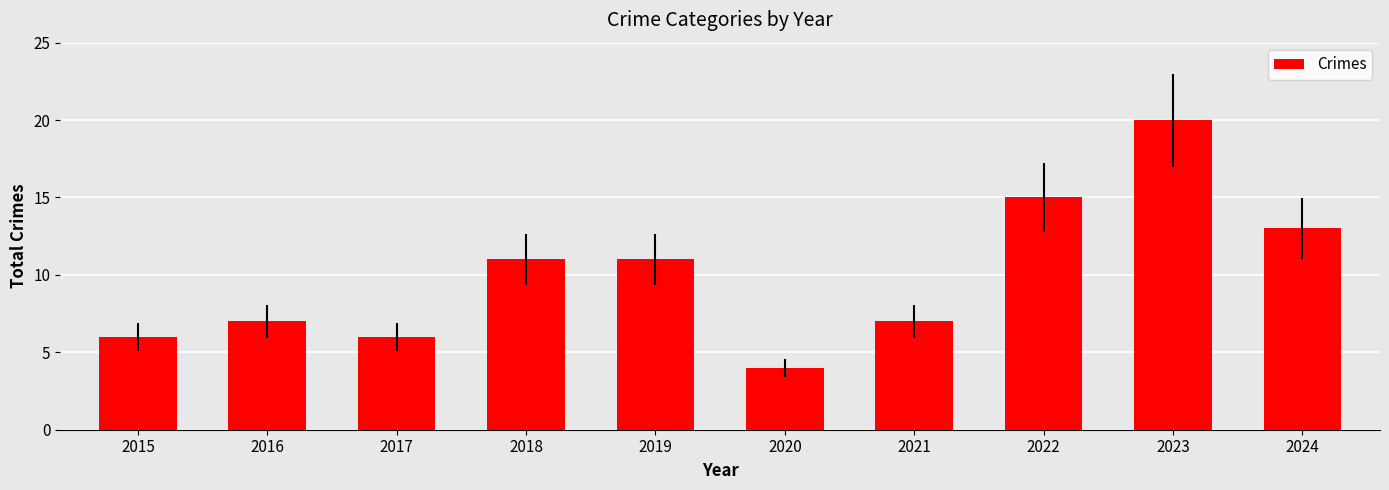

What is the change in value from 2019 to 2020?

-7